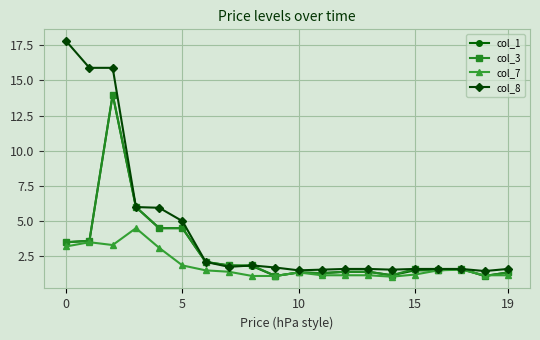

What is the lowest value of the col_1 series?

1.1